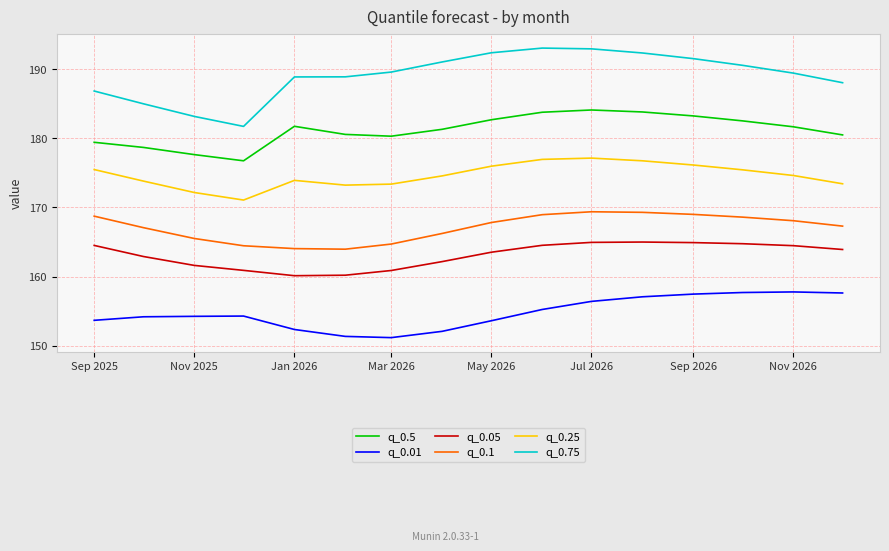

What is the difference between the maximum and minimum values in the q_0.05 series?

4.9